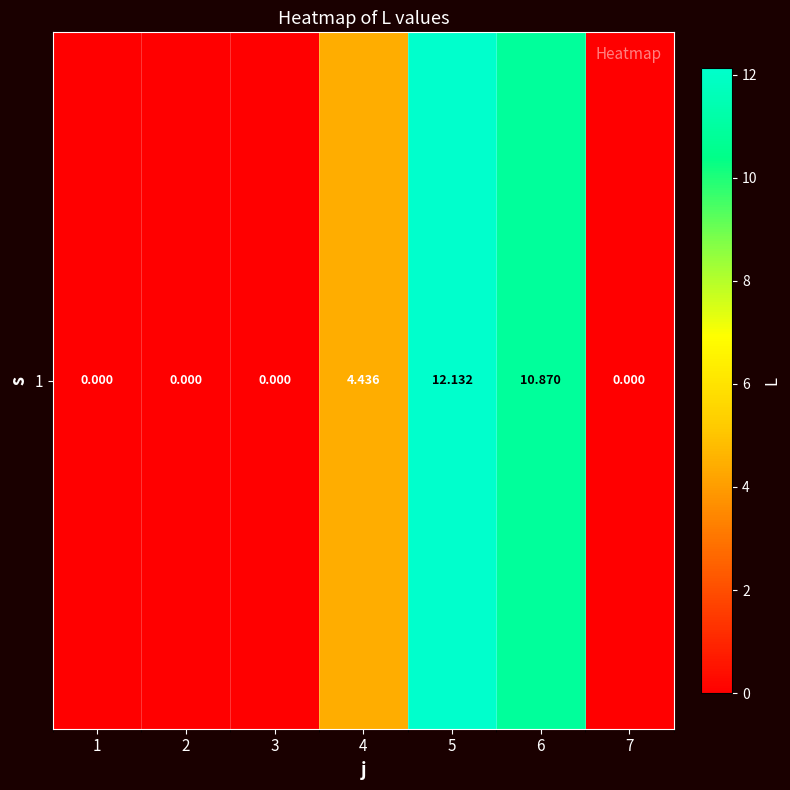

Reading left to right, what are all the values shown in this chart?

1=0.0	2=0.0	3=0.0	4=4.4	5=12.1	6=10.9	7=0.0